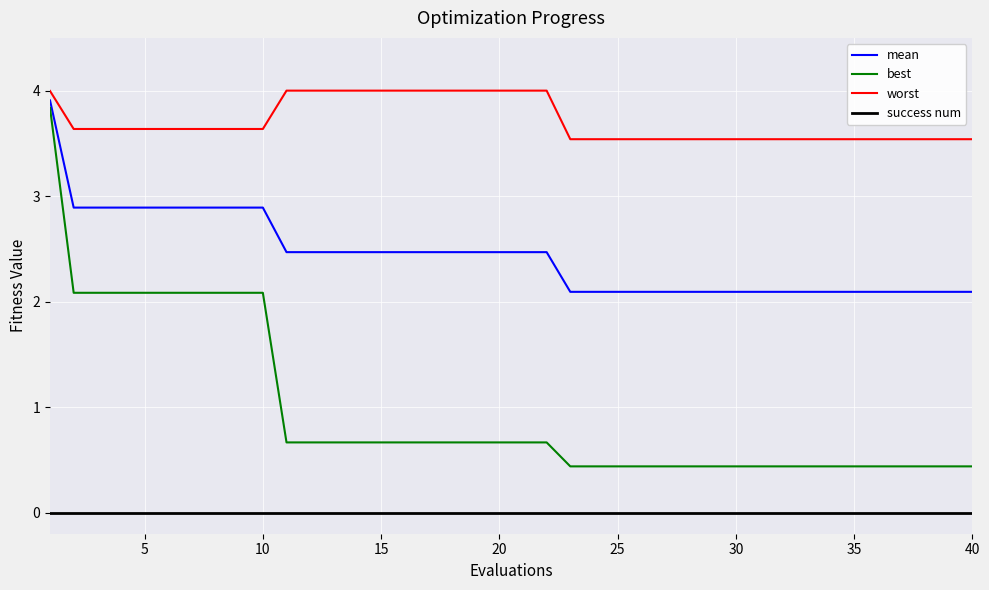

How many lines are shown in the chart?

4